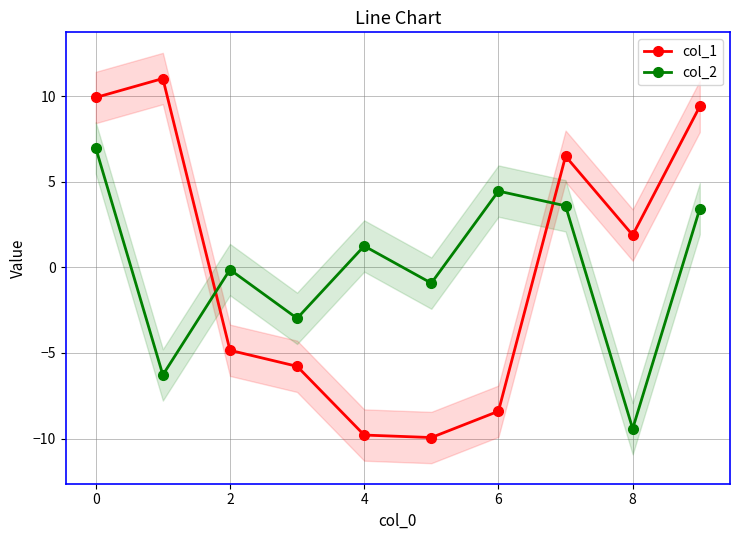

The col_1 series shows -1.7 at 2. True or false?

False